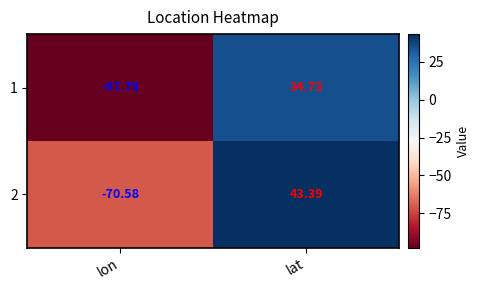

List the series in order of their peak value, lowest first.

1, 2